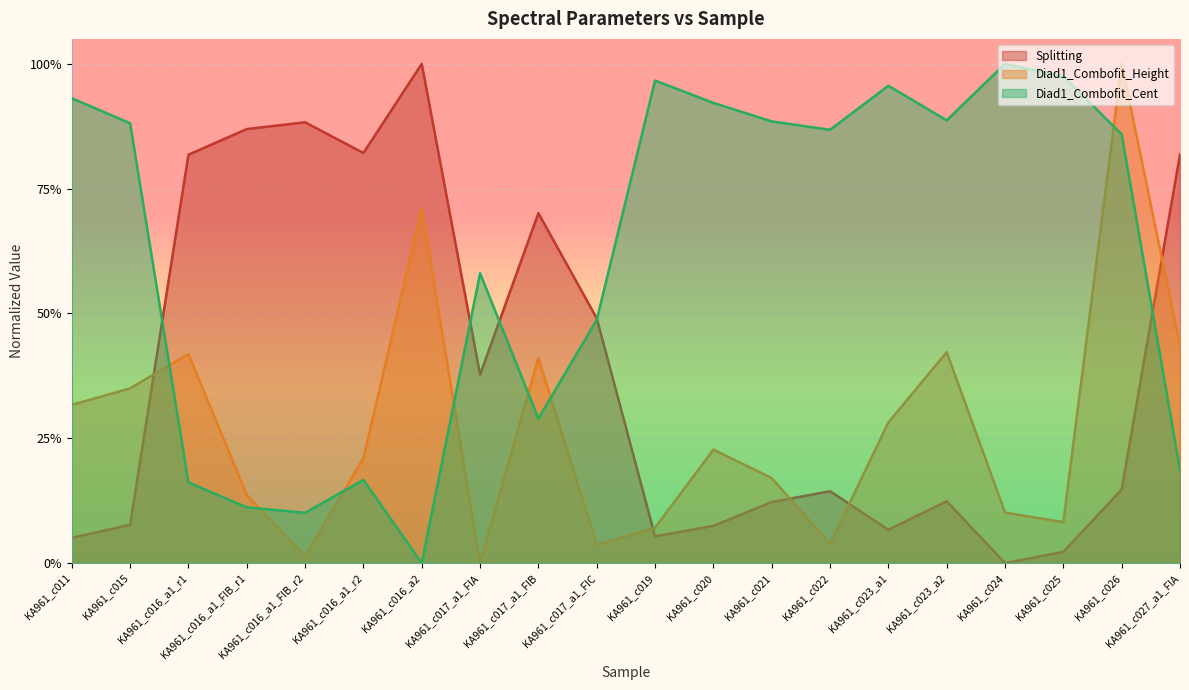

True or false: Diad1_Combofit_Cent and Diad1_Combofit_Height cross at least once.

True